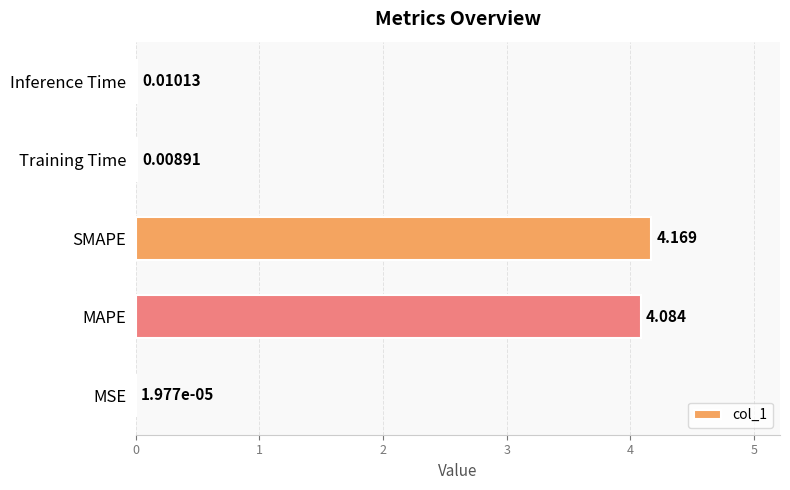

At which category does the chart reach its peak across all series?

SMAPE